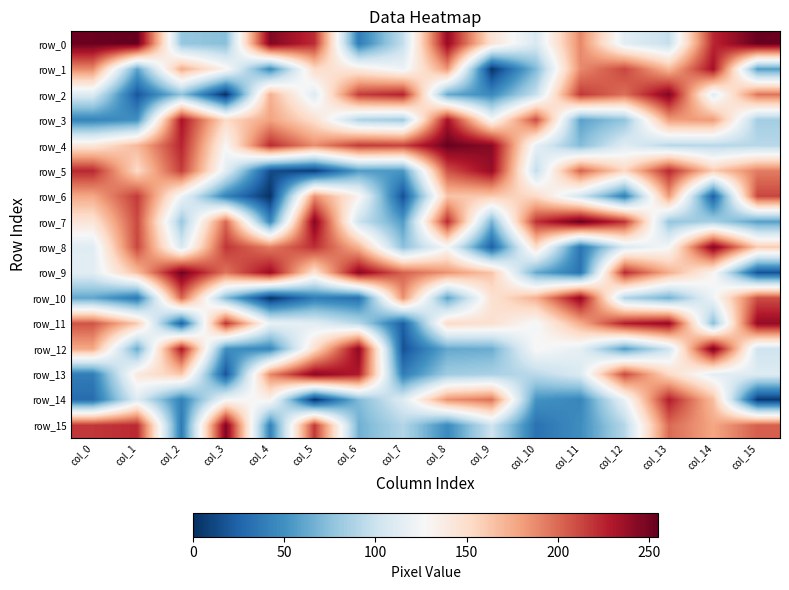

How many data points does each series have?

16